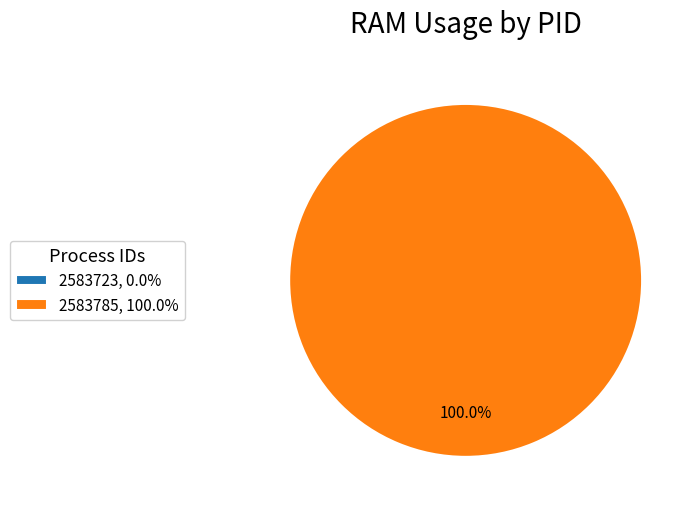

Which slice is the largest?

2583785